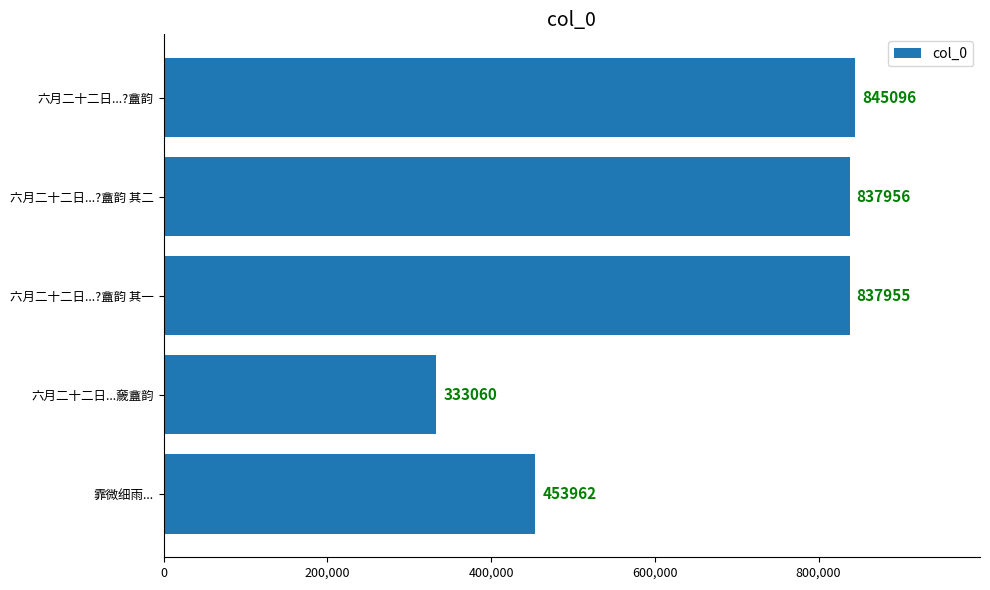

What is the change in value from 霏微细雨... to 六月二十二日...奯盦韵?

-120902